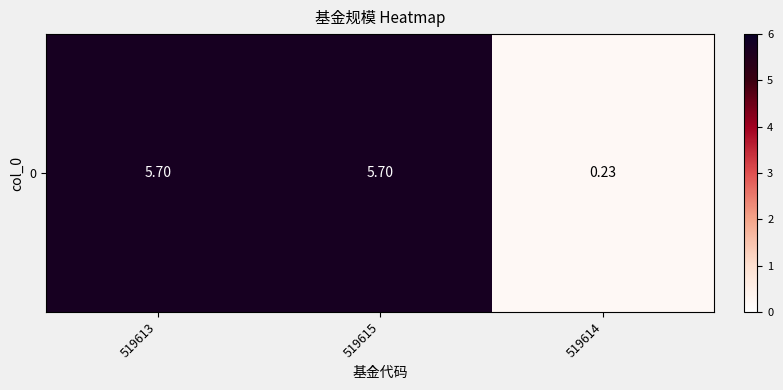

What is the average value?

3.9